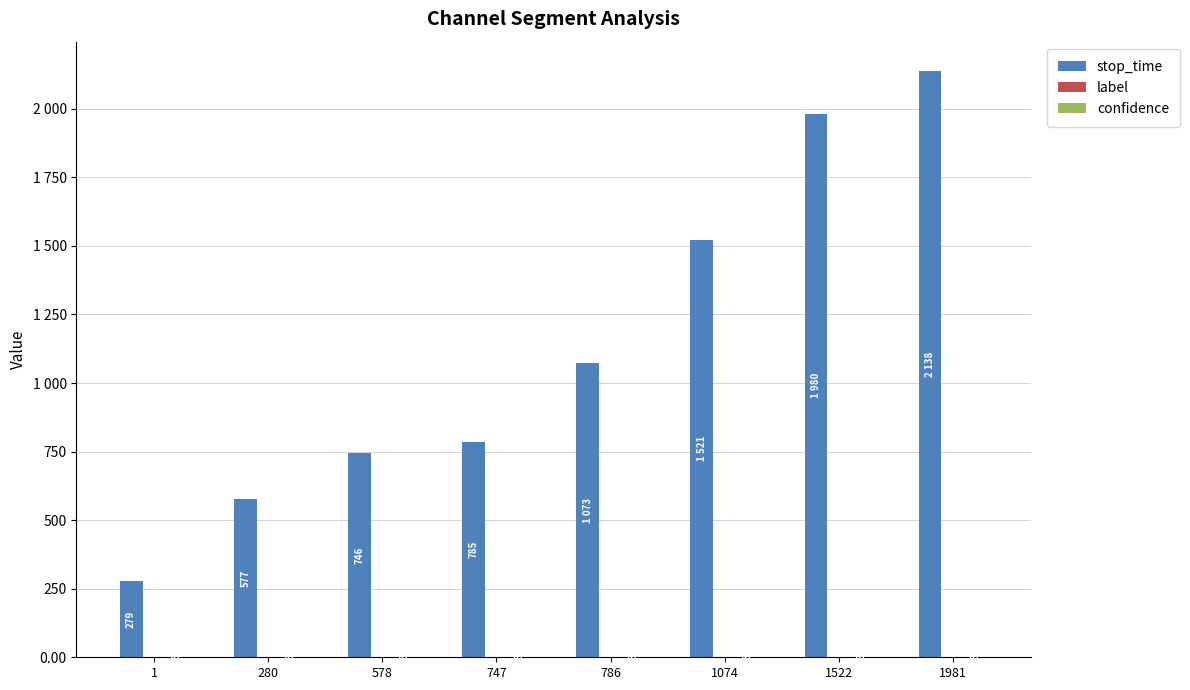

Which category has the highest value across all series?

1981